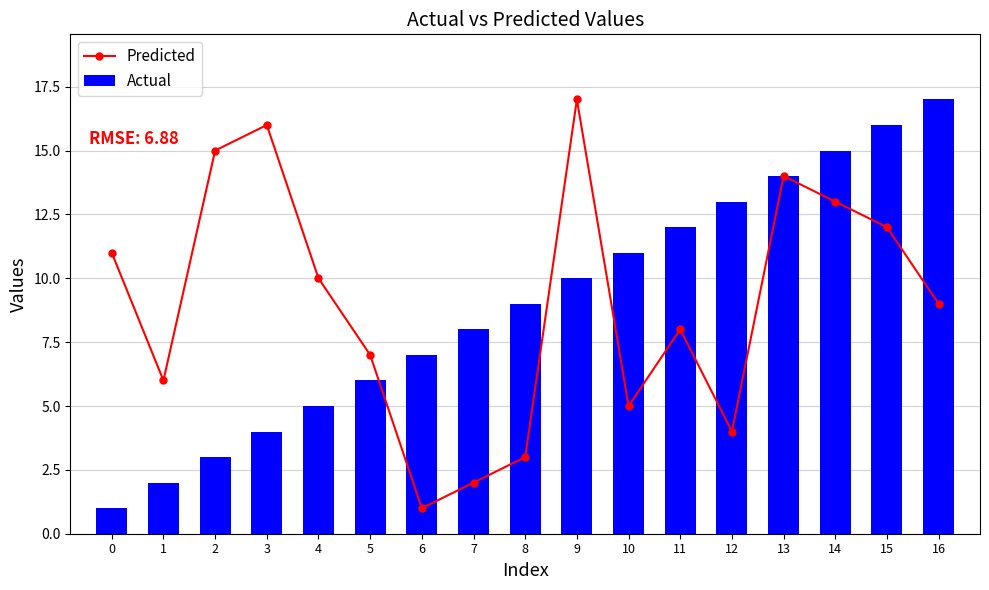

Reading left to right, list all the values displayed in this chart.

Predicted: 0=11	1=6	2=15	3=16	4=10	5=7	6=1	7=2	8=3	9=17	10=5	11=8	12=4	13=14	14=13	15=12	16=9
Actual: 0=1	1=2	2=3	3=4	4=5	5=6	6=7	7=8	8=9	9=10	10=11	11=12	12=13	13=14	14=15	15=16	16=17